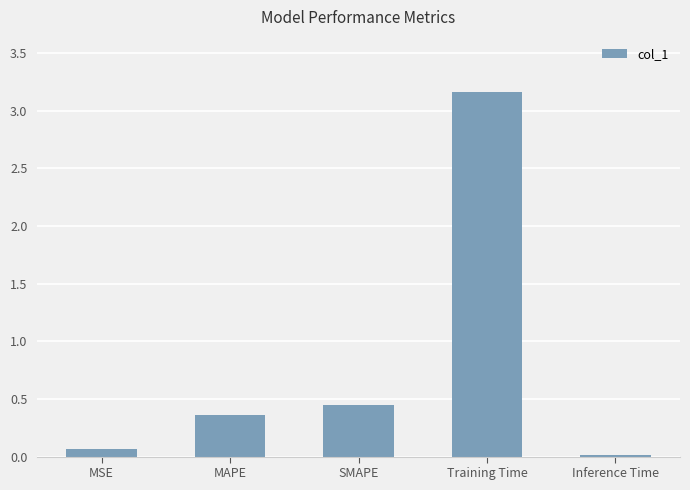

What is the average value?

0.8